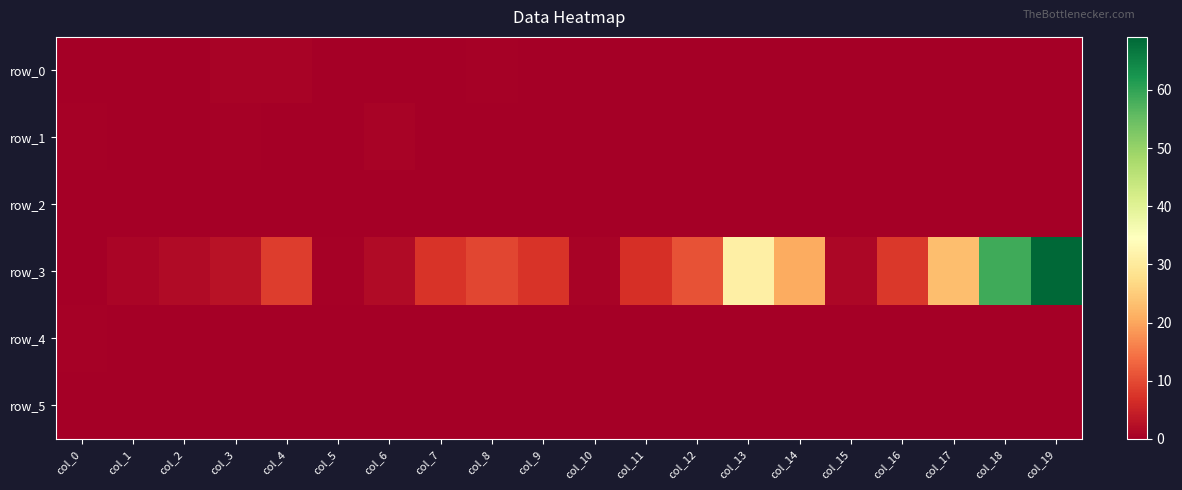

How many data points in row_3 are above 7?

11